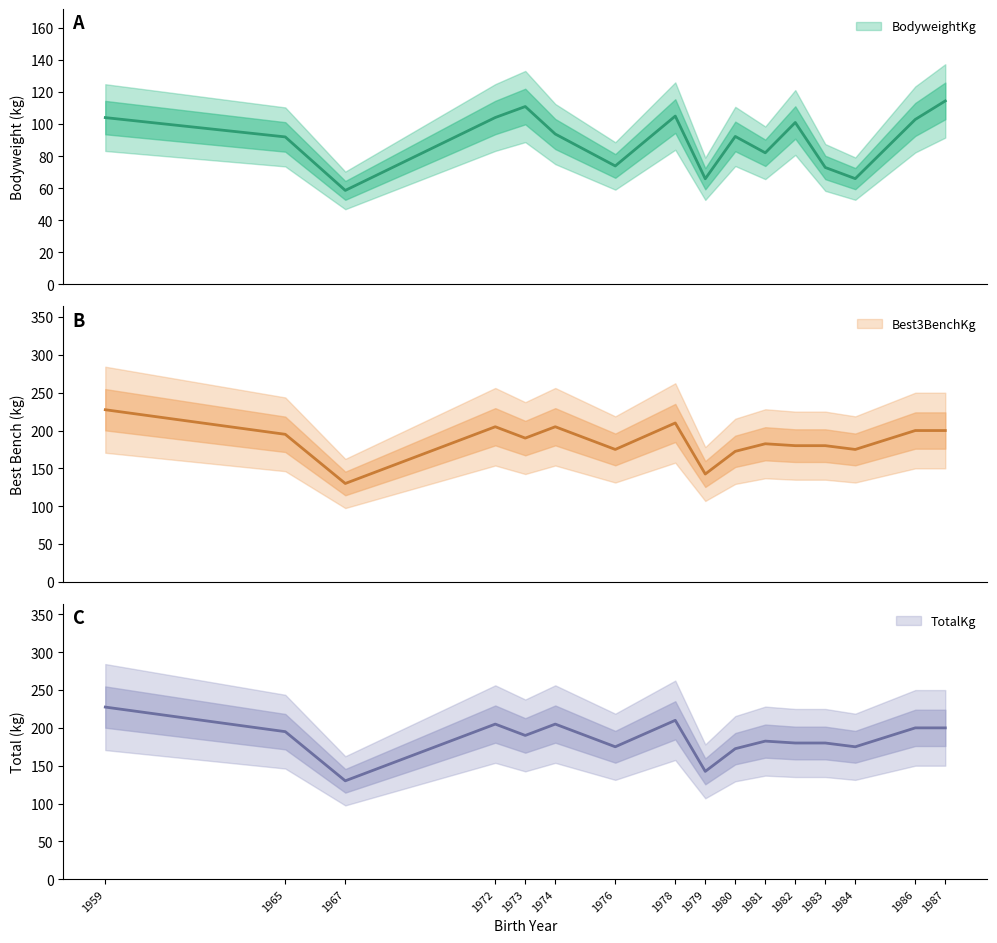

At which category does TotalKg reach its first local peak?

1972